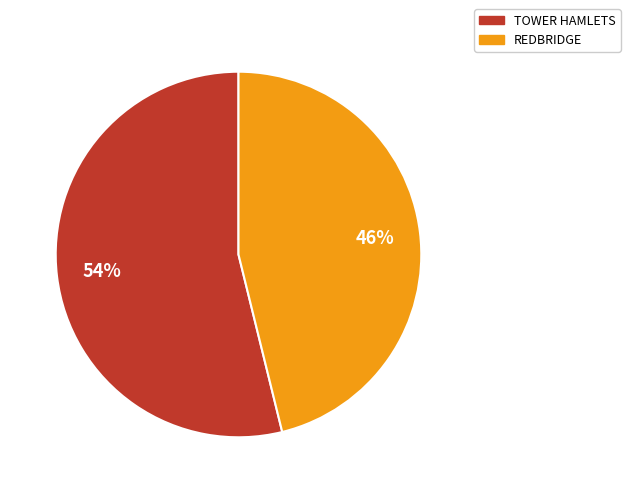

Combined, do REDBRIDGE and TOWER HAMLETS account for over 50%?

Yes